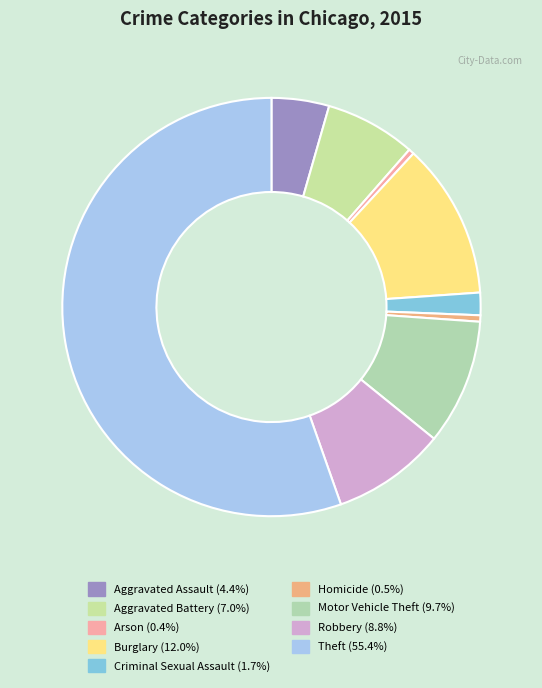

How many segments does this pie chart have?

9